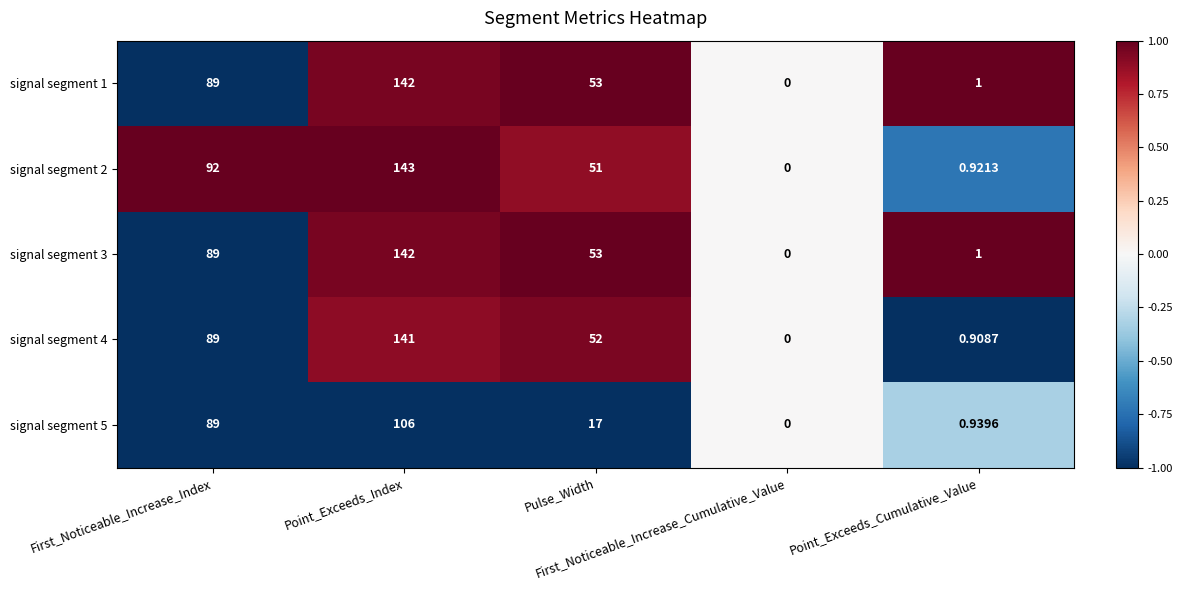

Reading right to left, transcribe all the data shown in this chart.

signal segment 1: Point_Exceeds_Cumulative_Value=1.0	First_Noticeable_Increase_Cumulative_Value=0.0	Pulse_Width=53.0	Point_Exceeds_Index=142.0	First_Noticeable_Increase_Index=89.0
signal segment 2: Point_Exceeds_Cumulative_Value=0.9	First_Noticeable_Increase_Cumulative_Value=0.0	Pulse_Width=51.0	Point_Exceeds_Index=143.0	First_Noticeable_Increase_Index=92.0
signal segment 3: Point_Exceeds_Cumulative_Value=1.0	First_Noticeable_Increase_Cumulative_Value=0.0	Pulse_Width=53.0	Point_Exceeds_Index=142.0	First_Noticeable_Increase_Index=89.0
signal segment 4: Point_Exceeds_Cumulative_Value=0.9	First_Noticeable_Increase_Cumulative_Value=0.0	Pulse_Width=52.0	Point_Exceeds_Index=141.0	First_Noticeable_Increase_Index=89.0
signal segment 5: Point_Exceeds_Cumulative_Value=0.9	First_Noticeable_Increase_Cumulative_Value=0.0	Pulse_Width=17.0	Point_Exceeds_Index=106.0	First_Noticeable_Increase_Index=89.0